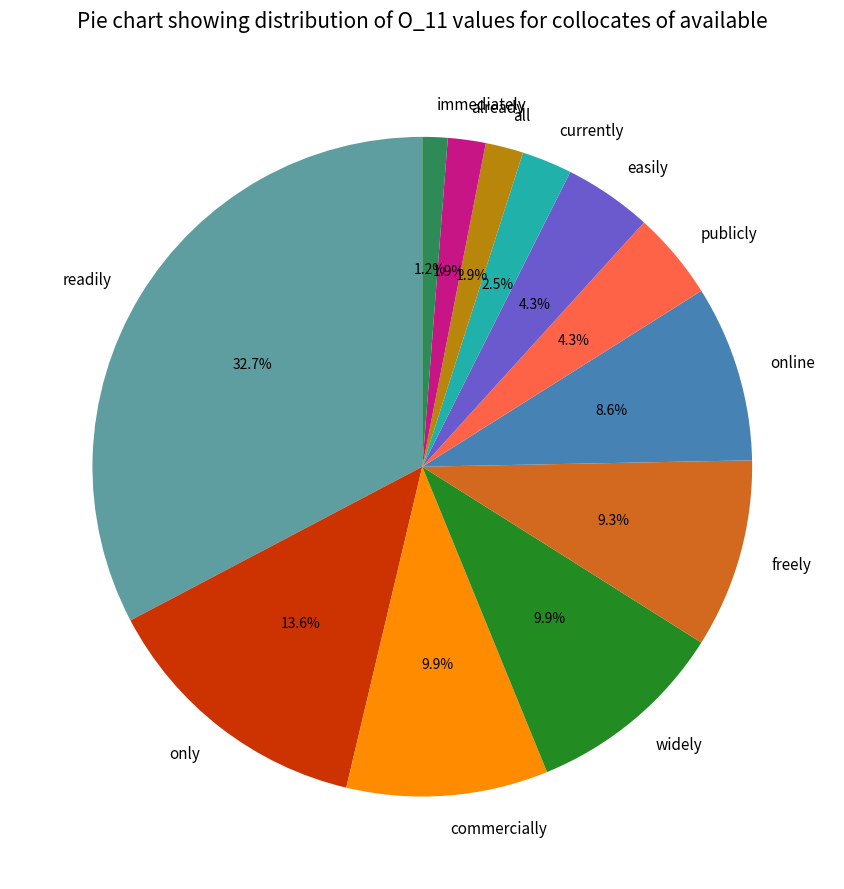

How many segments does this pie chart have?

12